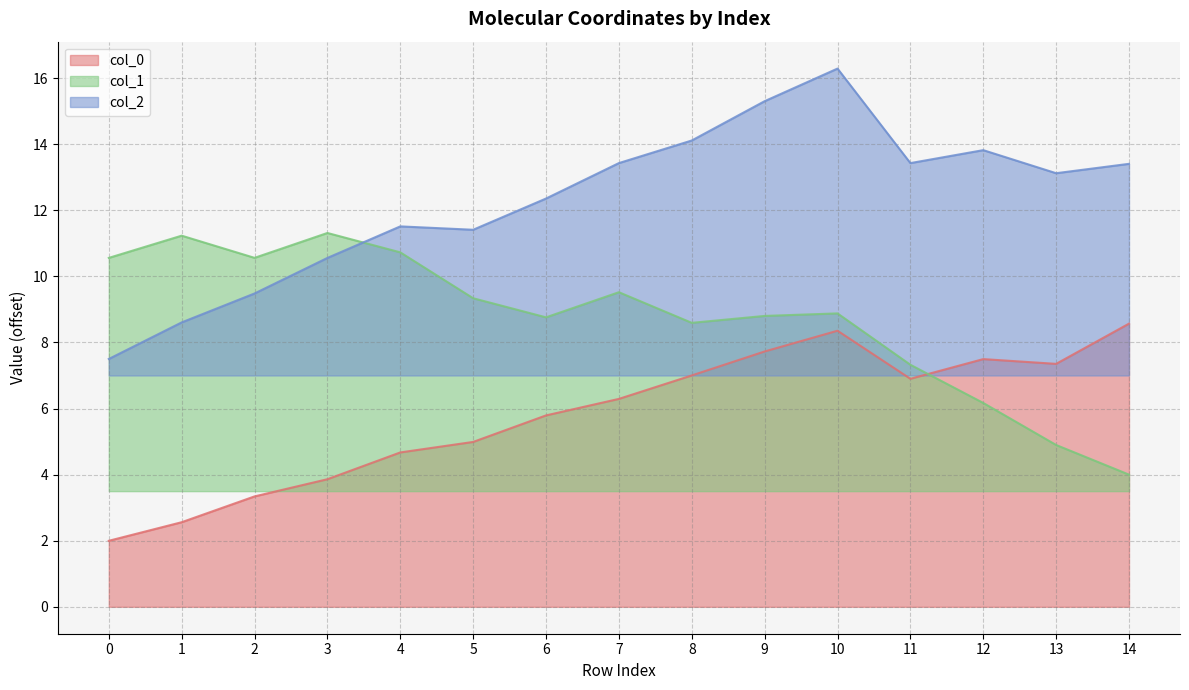

At which label is col_0 closest to 5?

5